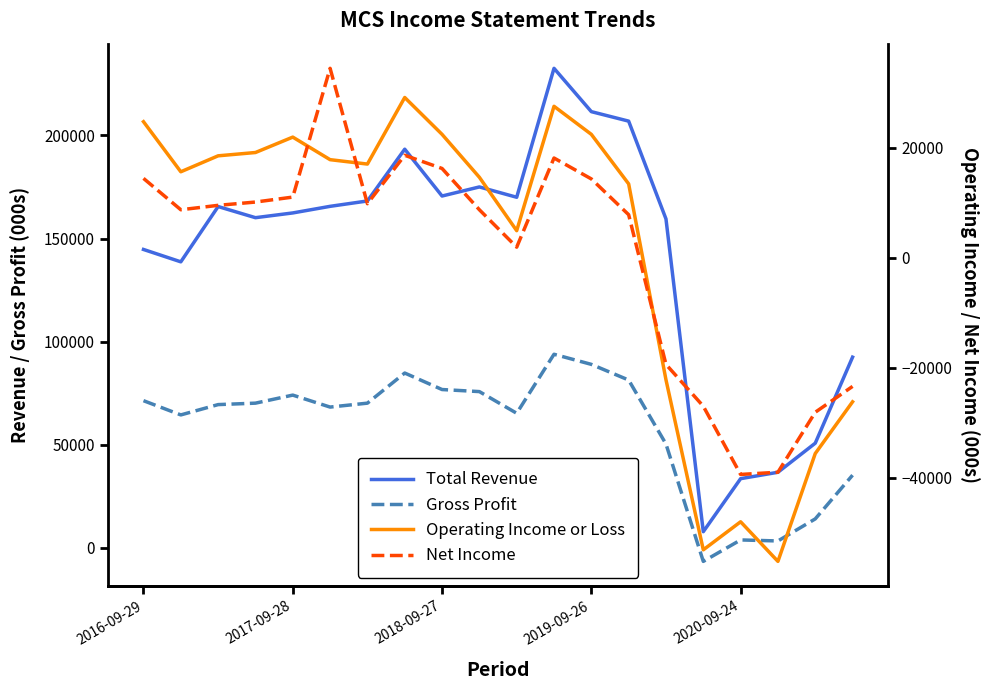

How many distinct data groups are displayed?

4